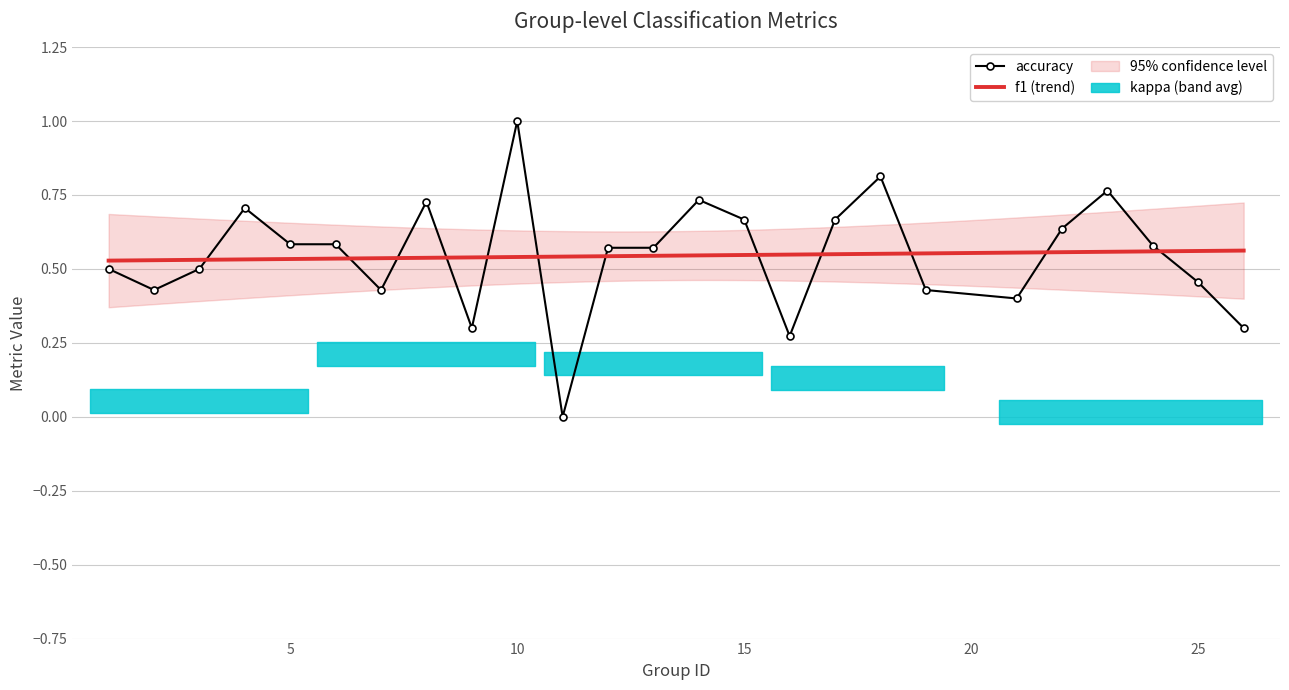

What is the highest value of the accuracy series?

1.0